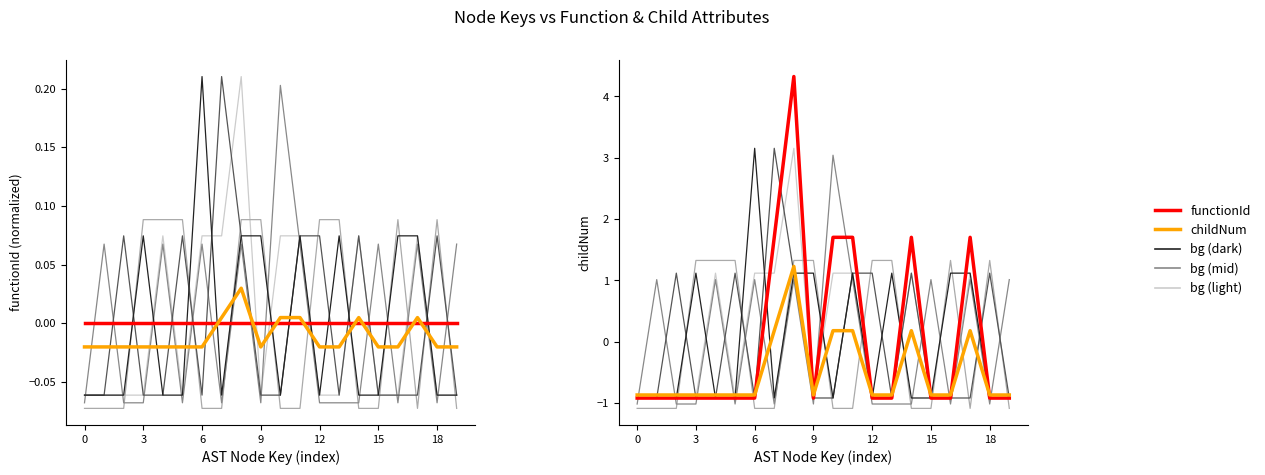

Is it true that functionId equals 1.1 at 11?

False